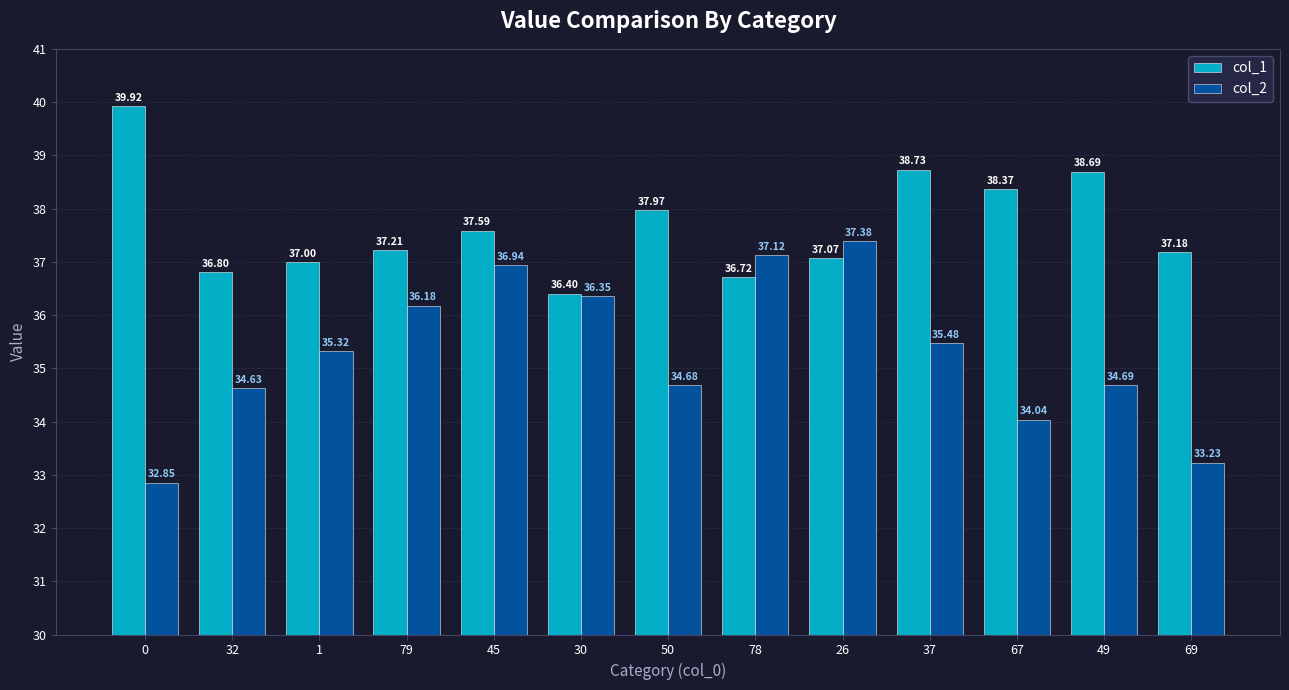

What is the smallest value displayed?

32.9